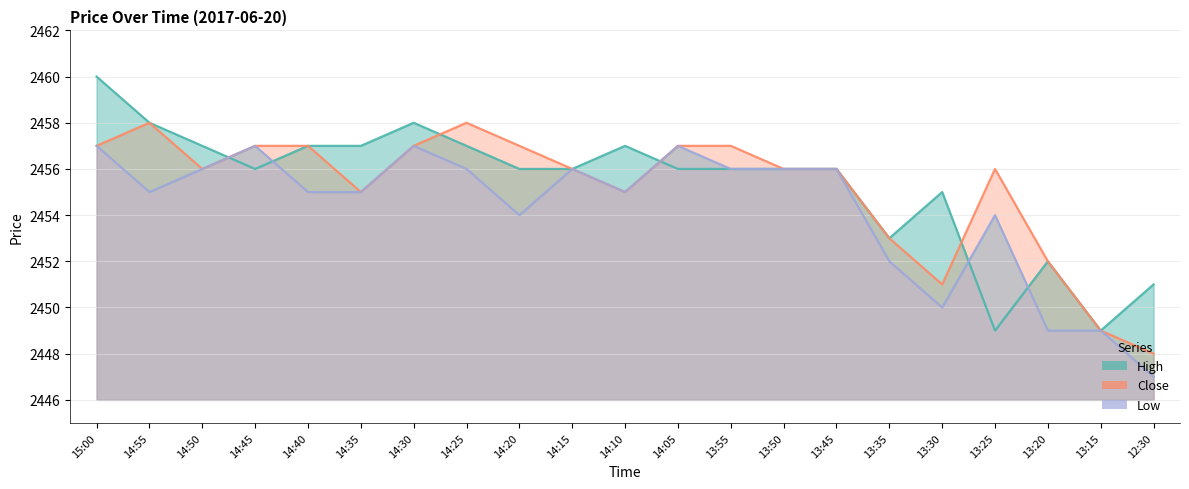

How many values in the High series exceed 2456?

8